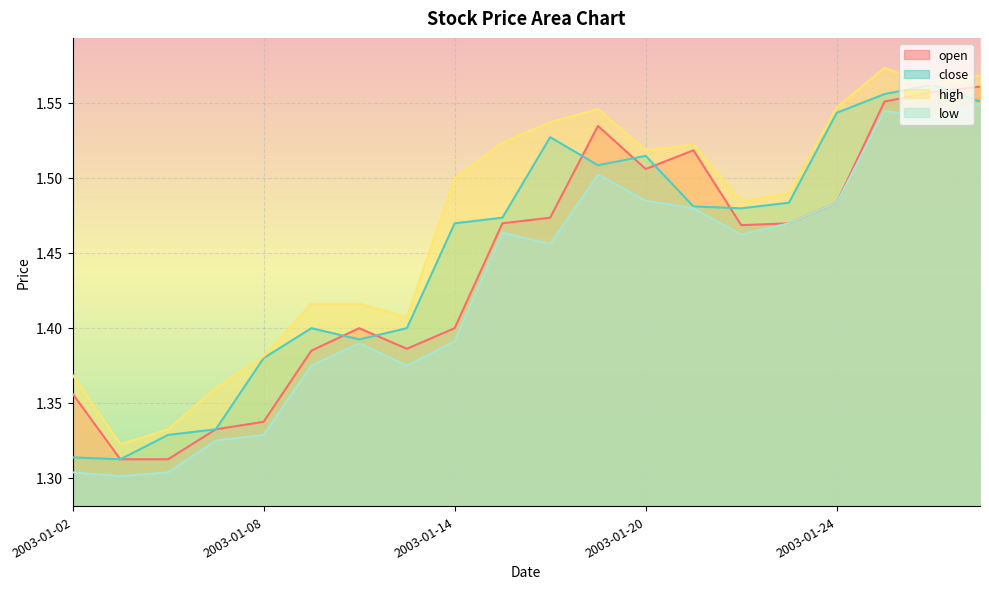

What is the value of the close point at the 20th from the left?

1.6